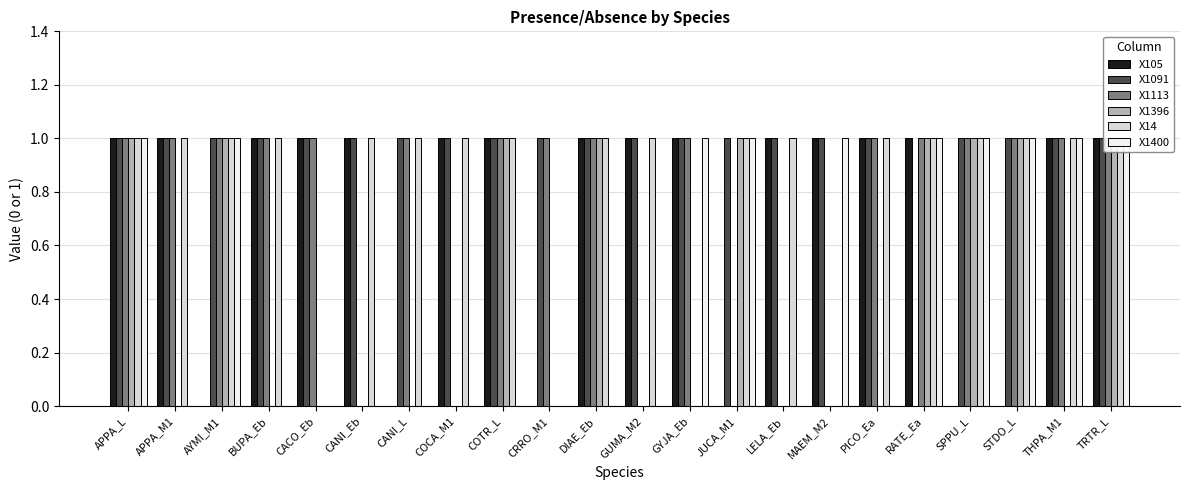

What are all the series names shown in the legend?

X105, X1091, X1113, X1396, X14, X1400